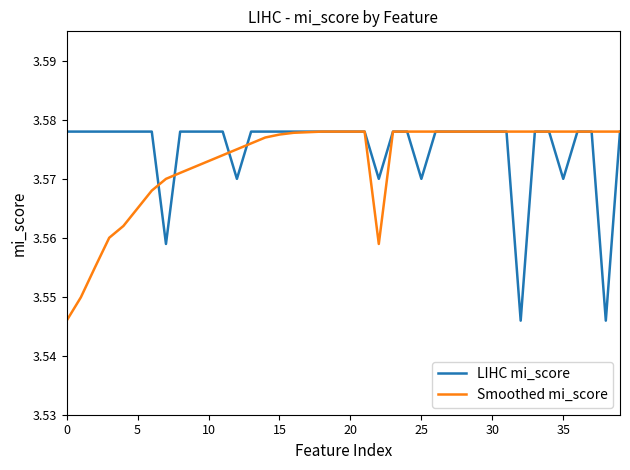

How many lines are shown in the chart?

2